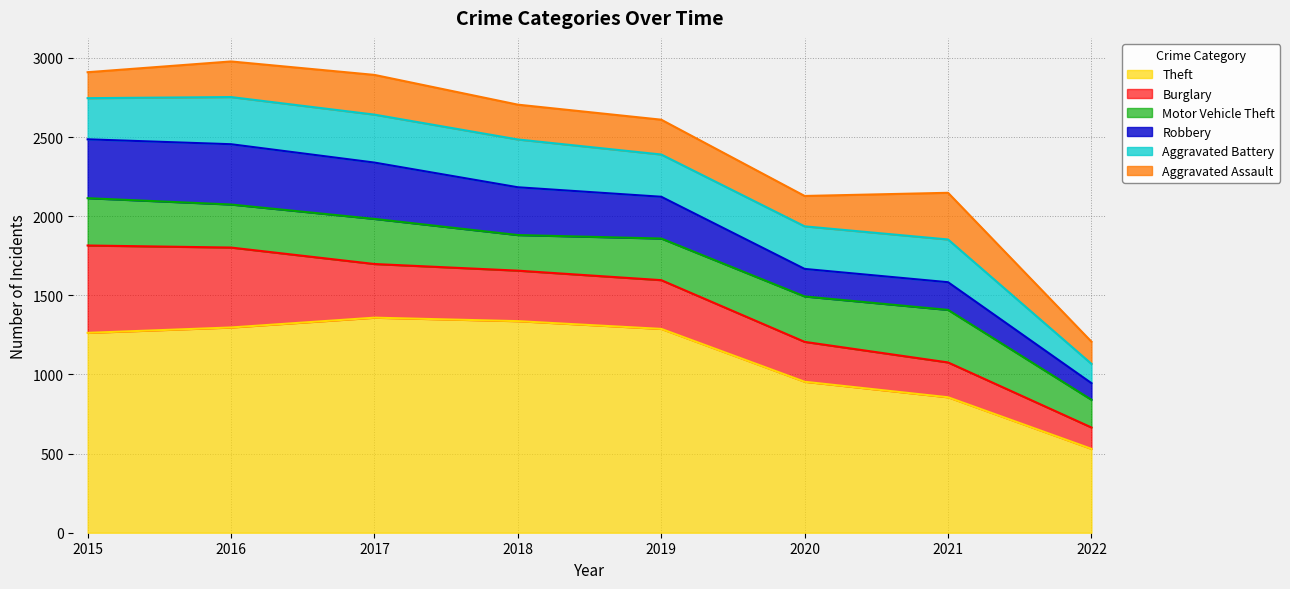

What is the difference between the maximum and second lowest values in the Aggravated Battery series?

43